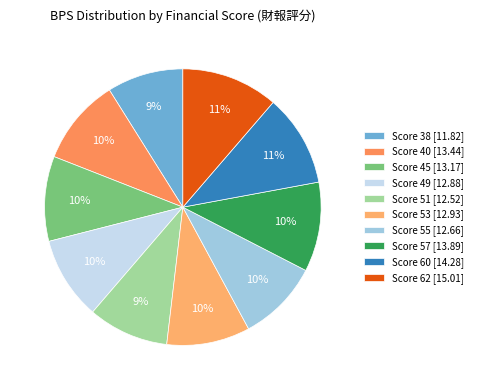

Count the number of slices in the pie.

10